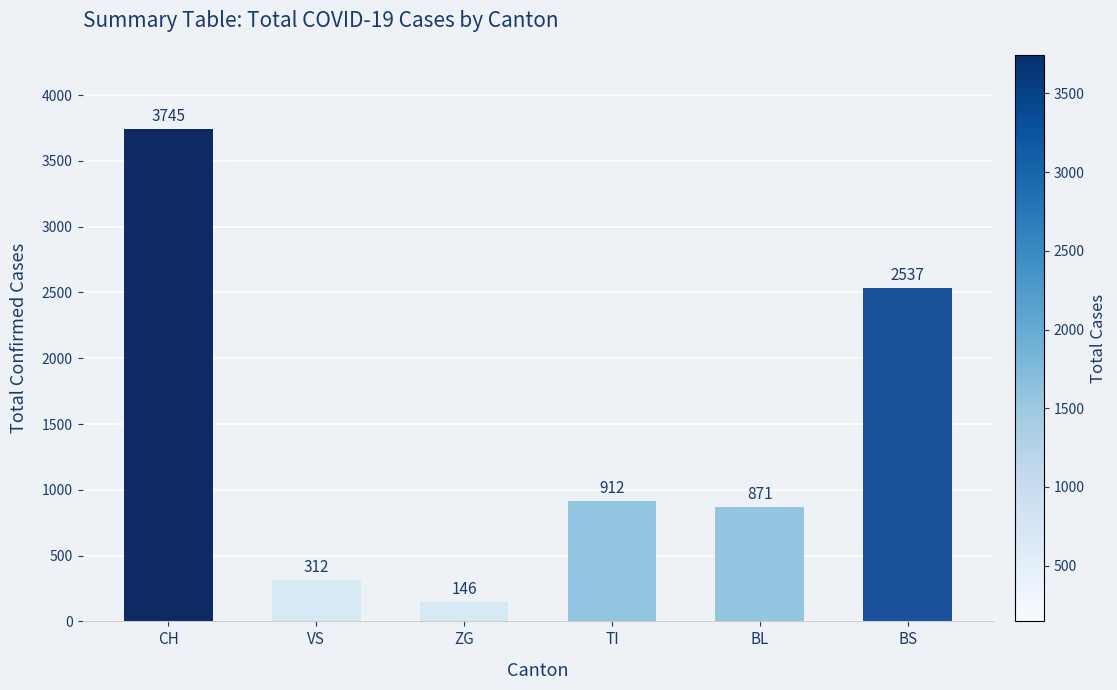

List the labels in order of value, largest first.

CH, BS, TI, BL, VS, ZG